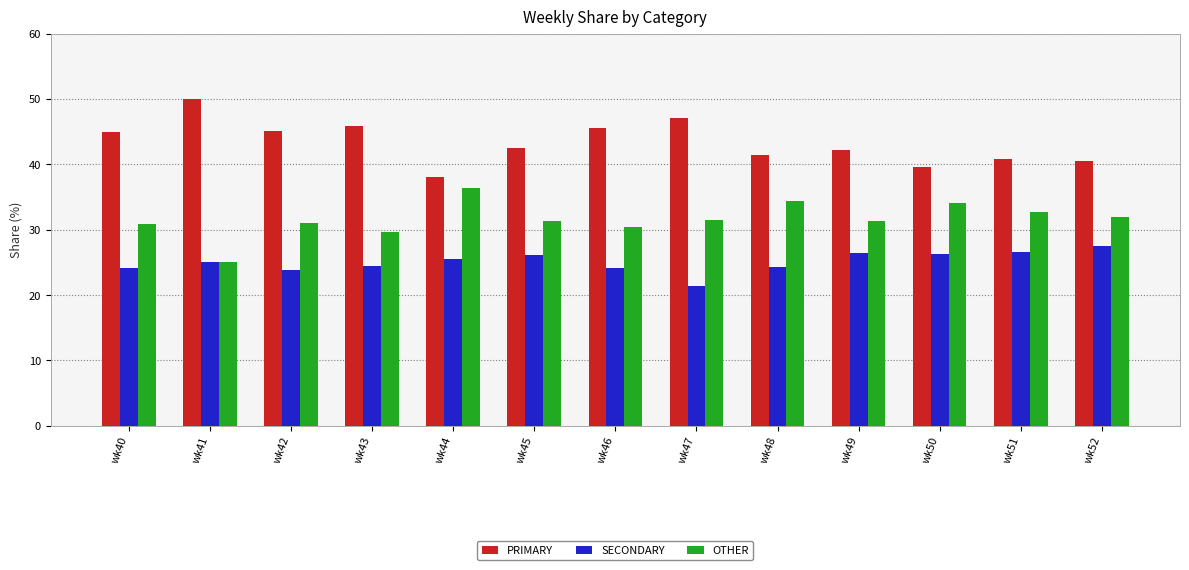

How many distinct data groups are displayed?

3